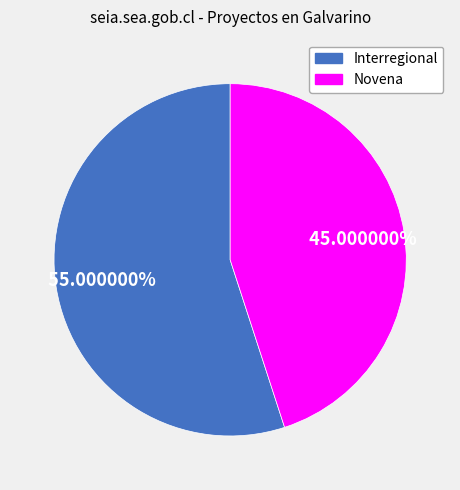

Combined, do Interregional and Novena account for over 50%?

Yes